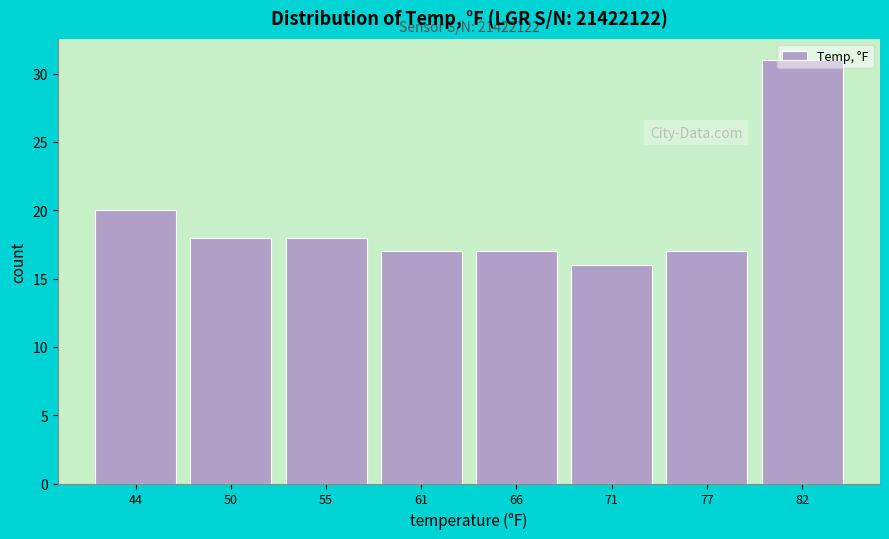

Over which range of the x-axis is the bar tallest?

79 to 85